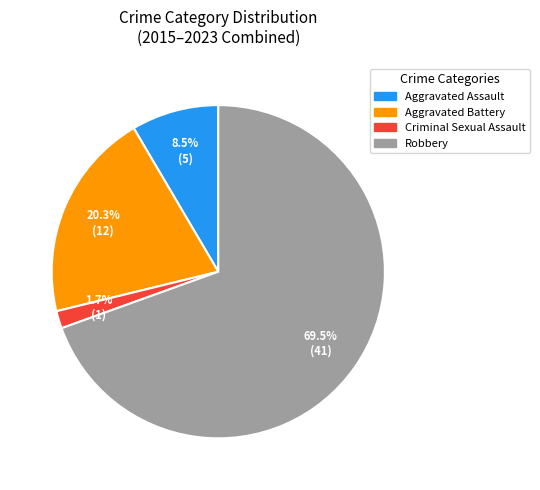

What is the total percentage of Robbery and Aggravated Battery?

89.8%